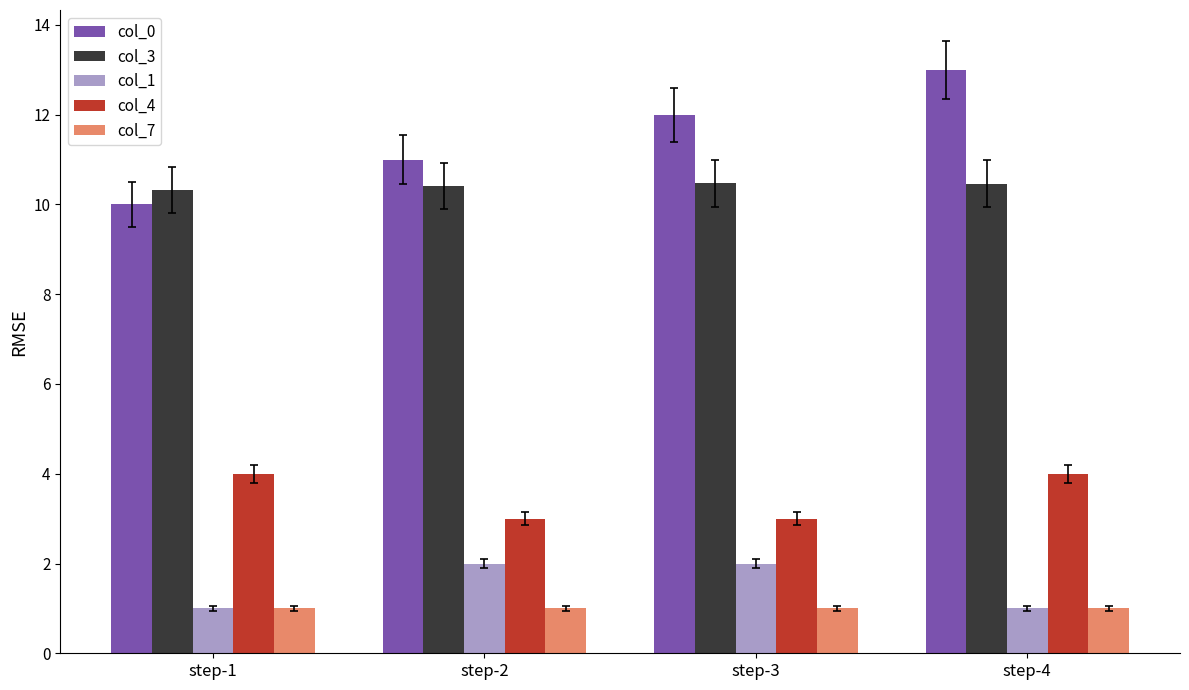

List the series in order of their peak value, lowest first.

col_7, col_1, col_4, col_3, col_0